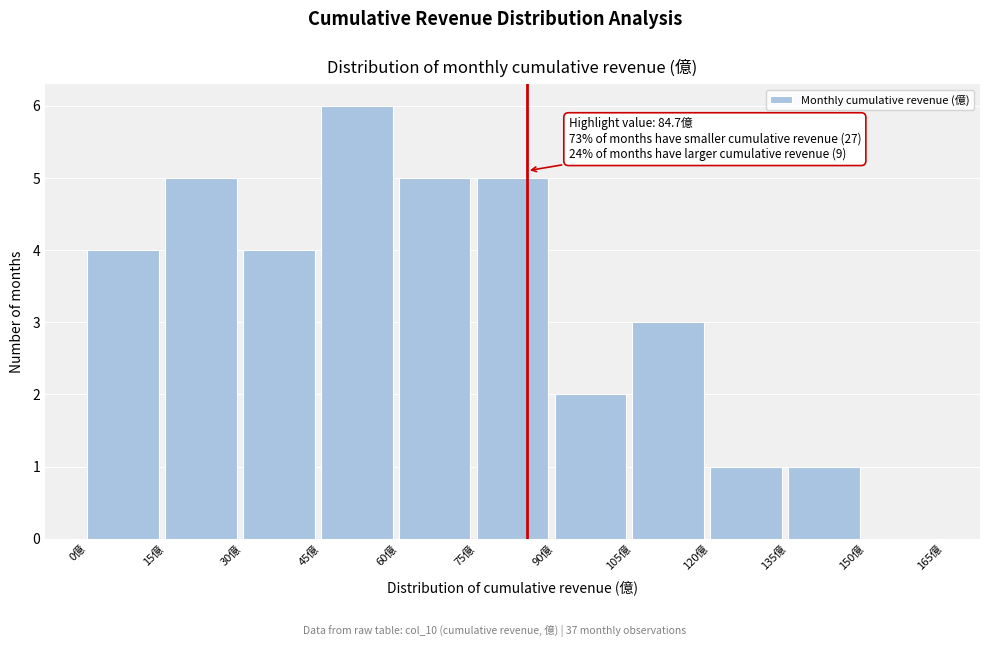

Which range on the x-axis has the tallest bar?

45 to 60